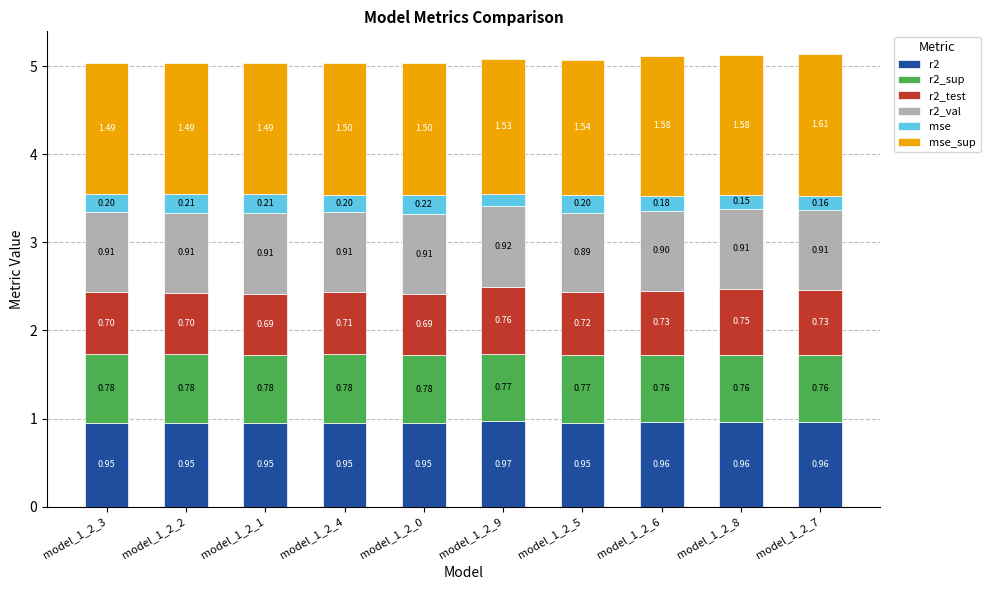

What is the total value across all series at model_1_2_4?

5.0